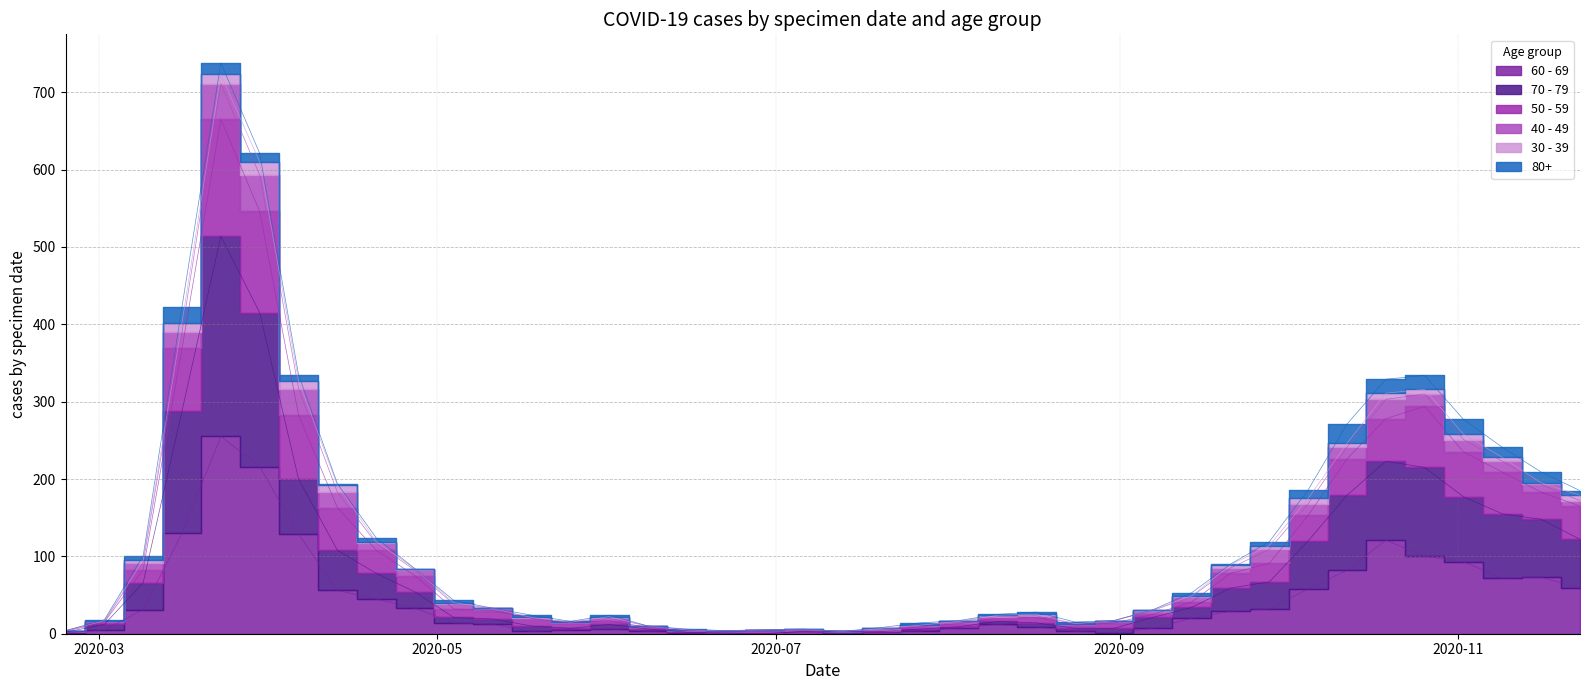

What is the label of the 23rd point from the right?

2020-06-22